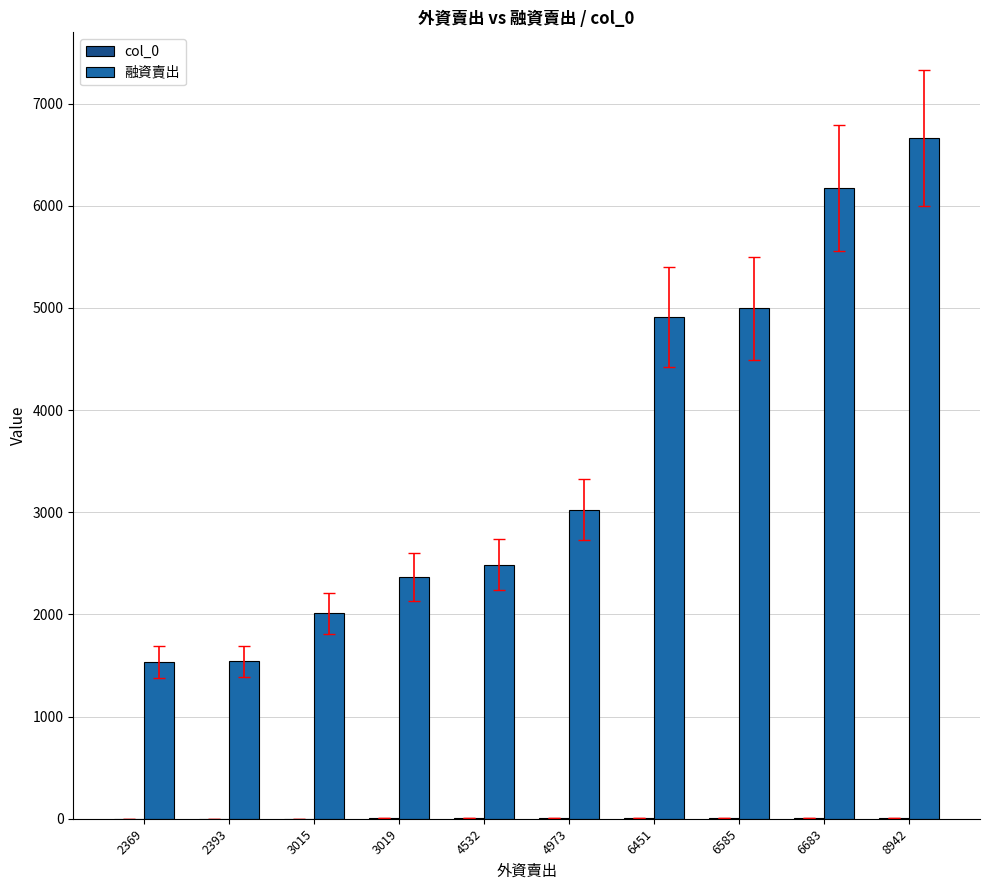

Which series has the widest spread of values?

融資賣出